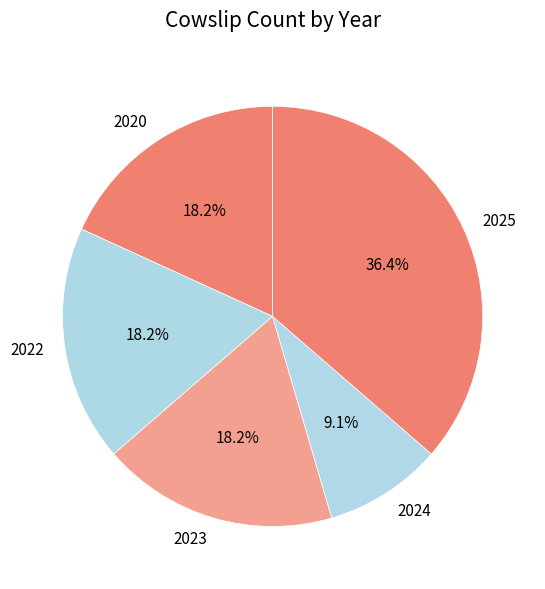

Which slice is the smallest?

2024